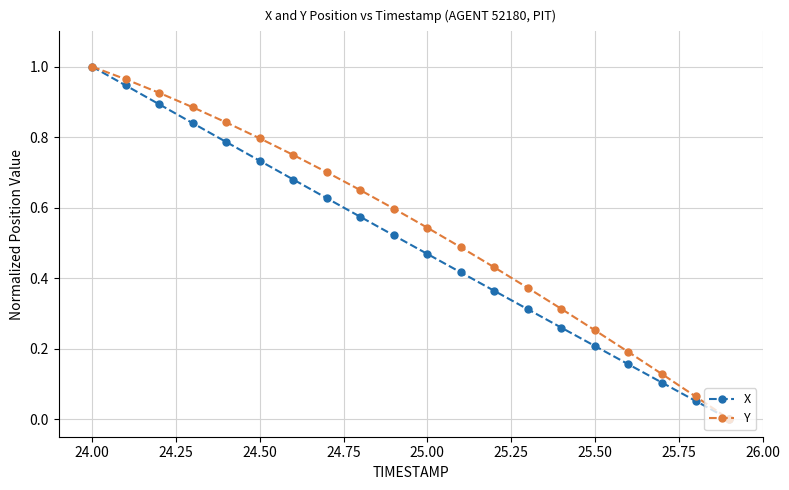

True or false: Y has more than 0 interior local peaks.

False